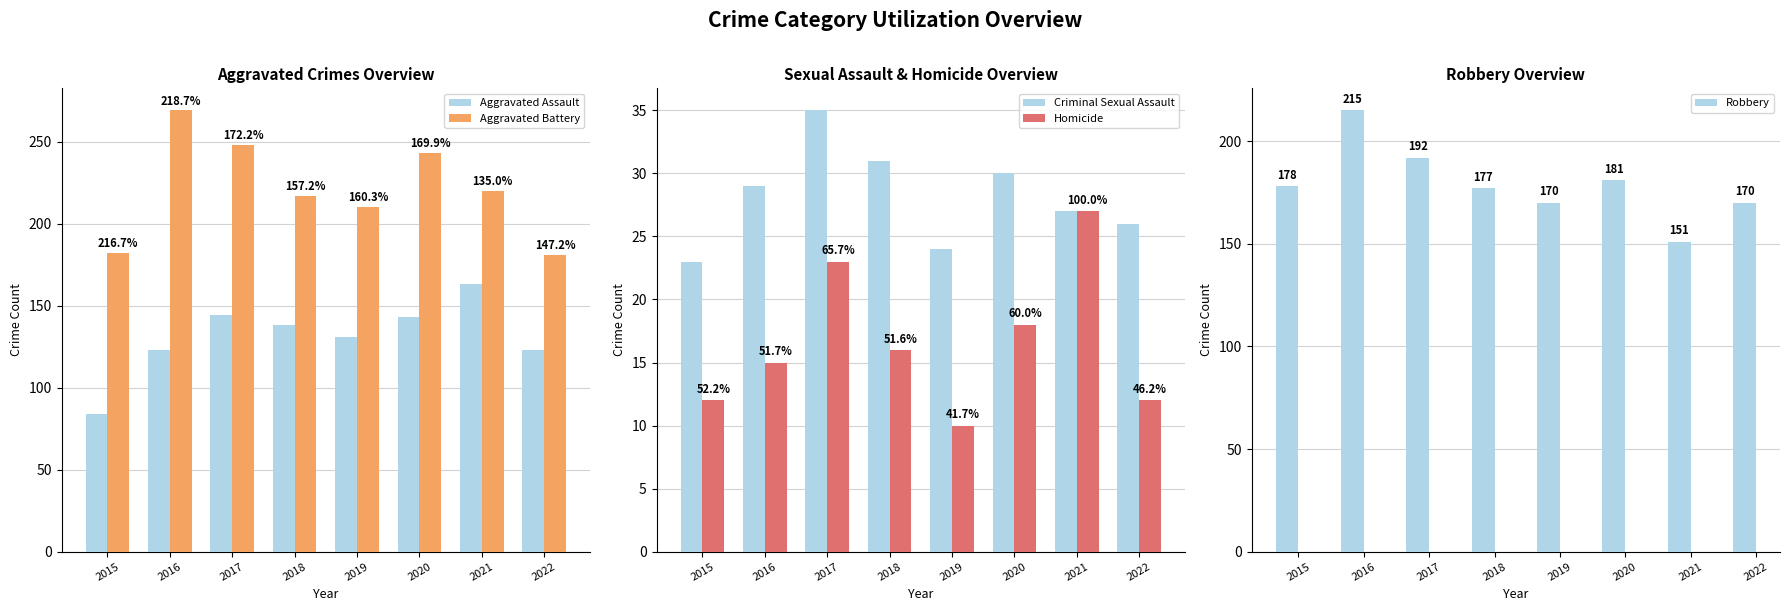

What is the value of the Robbery bar at the 2nd from the left?

215